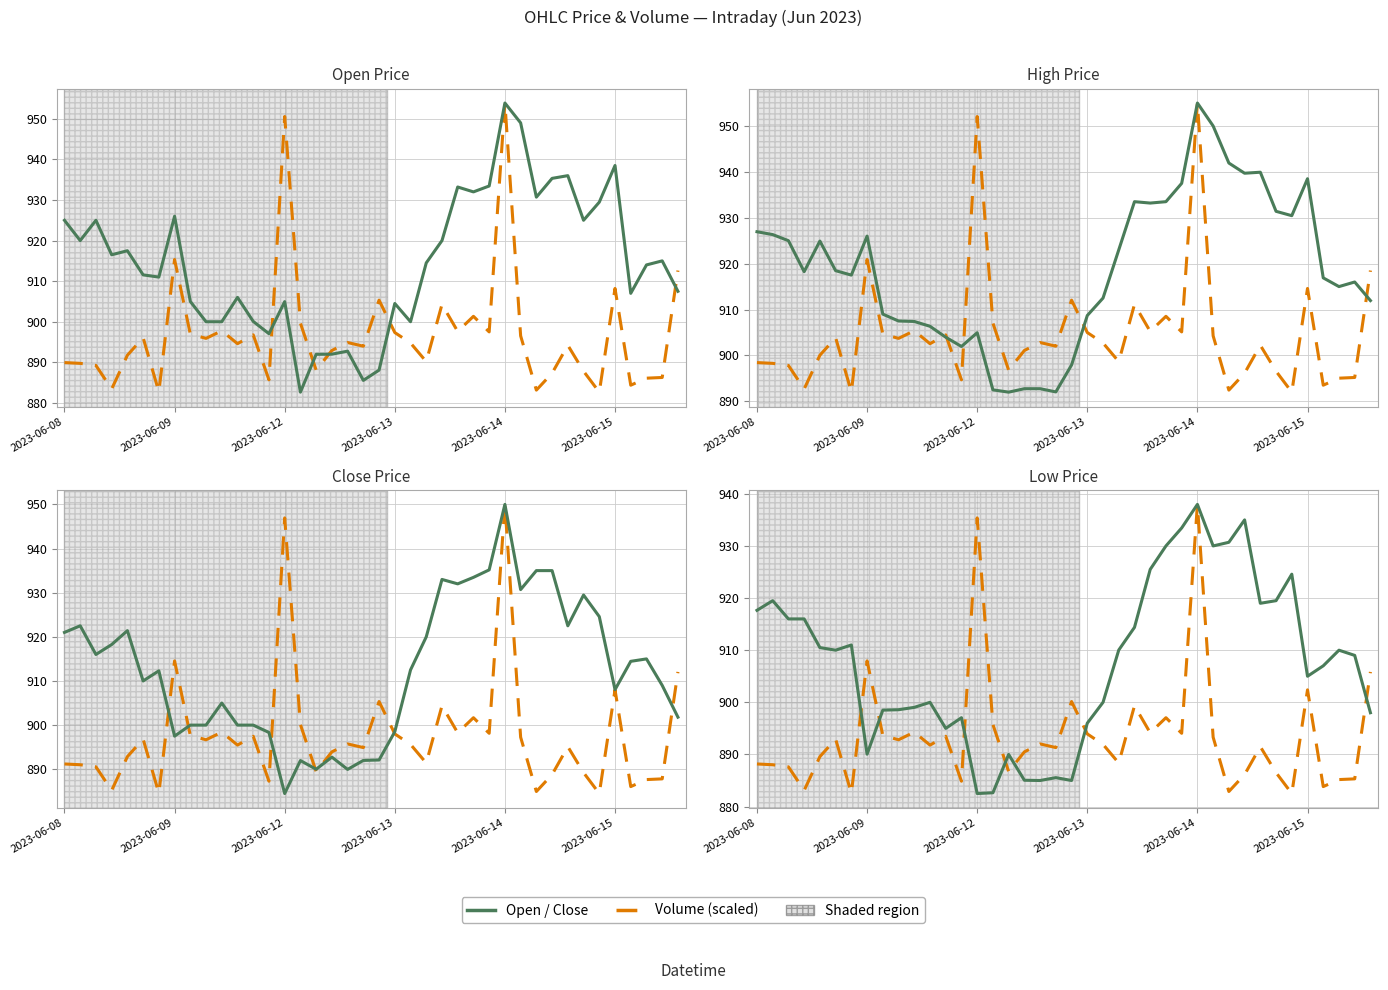

How many interior local peaks does the High series have?

8